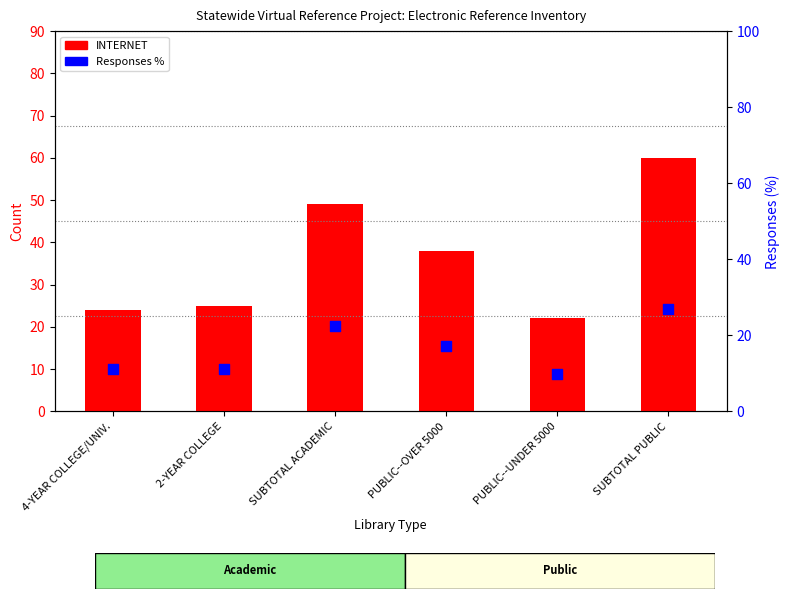

Is the value of Responses % at PUBLIC--UNDER 5000 greater than the value of INTERNET at PUBLIC--OVER 5000?

No